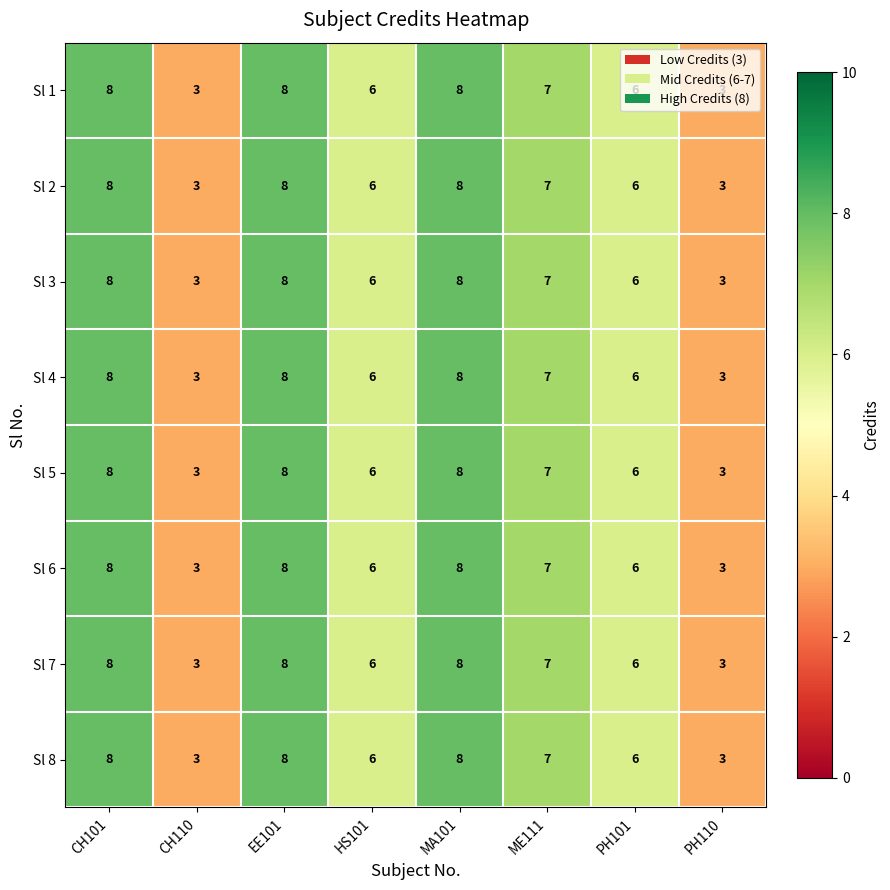

What is the sum of all Sl 3 values?

49